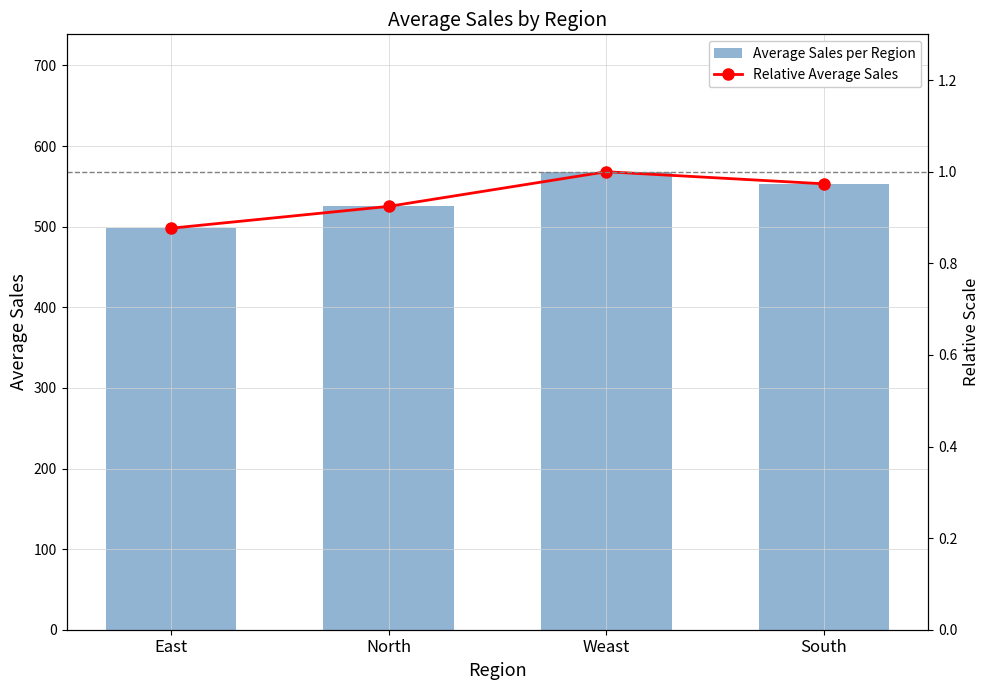

At South, list the series in order from largest to smallest.

Average Sales per Region, Relative Average Sales